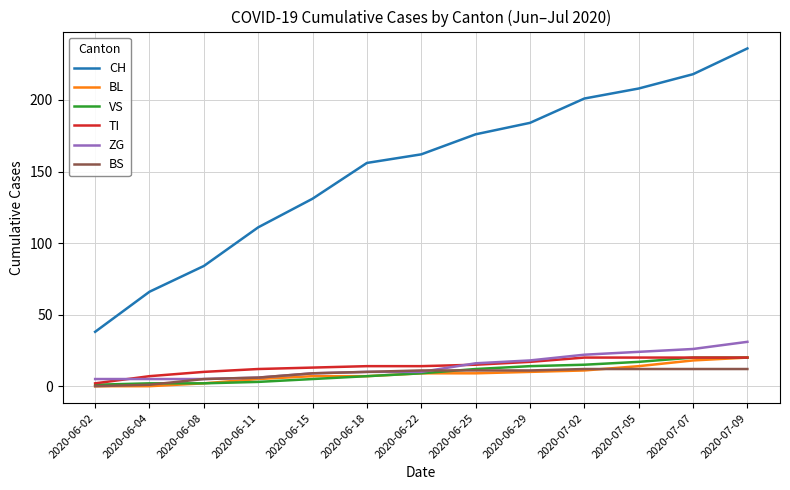

What is the difference between the VS values at 2020-07-09 and 2020-07-05?

3